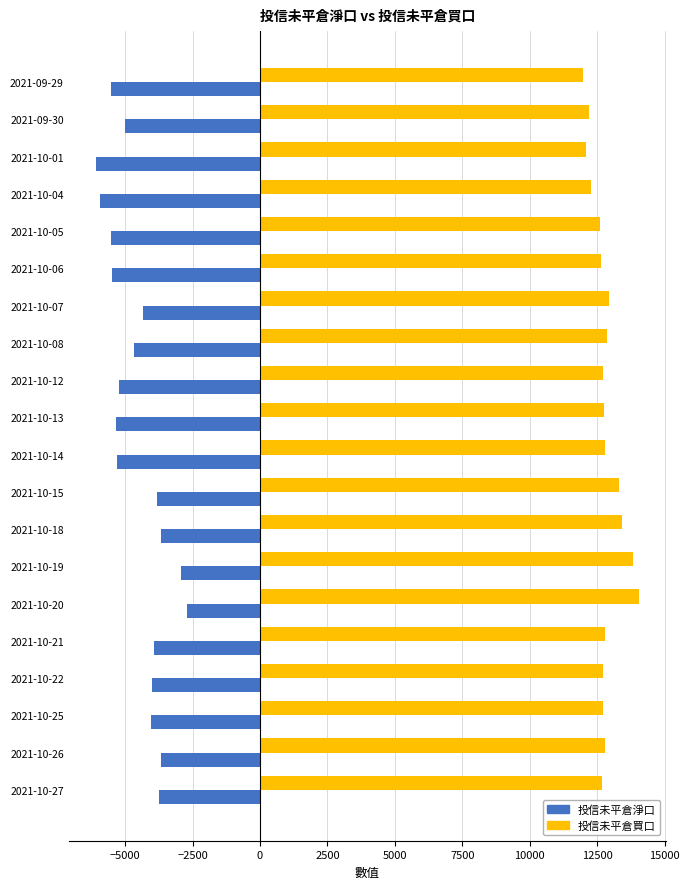

What is the difference between the second highest and second lowest values in the 投信未平倉買口 series?

1724